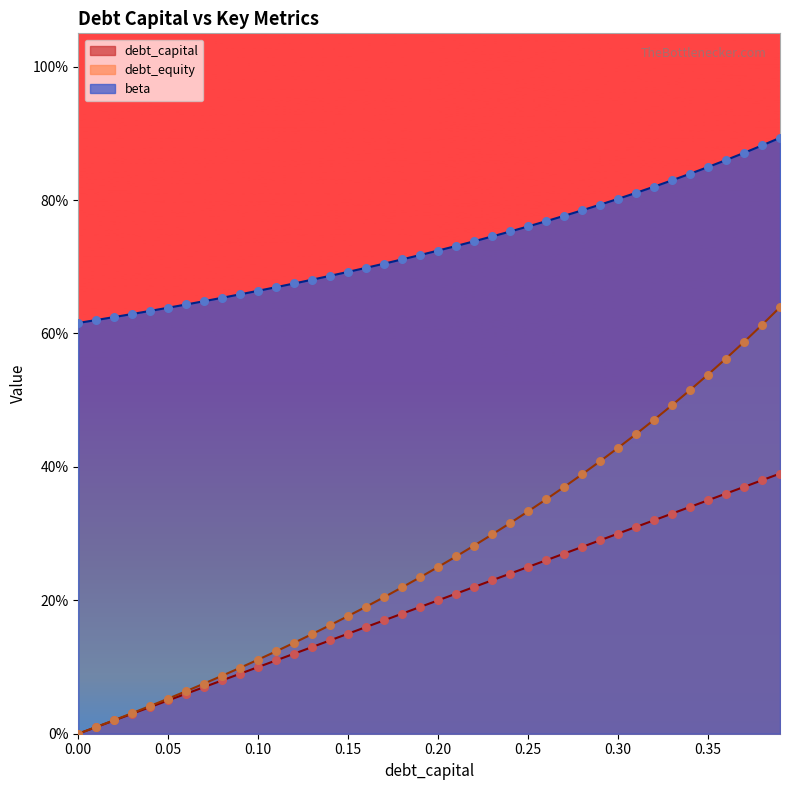

At which category is the sum across all series the highest?

0.39